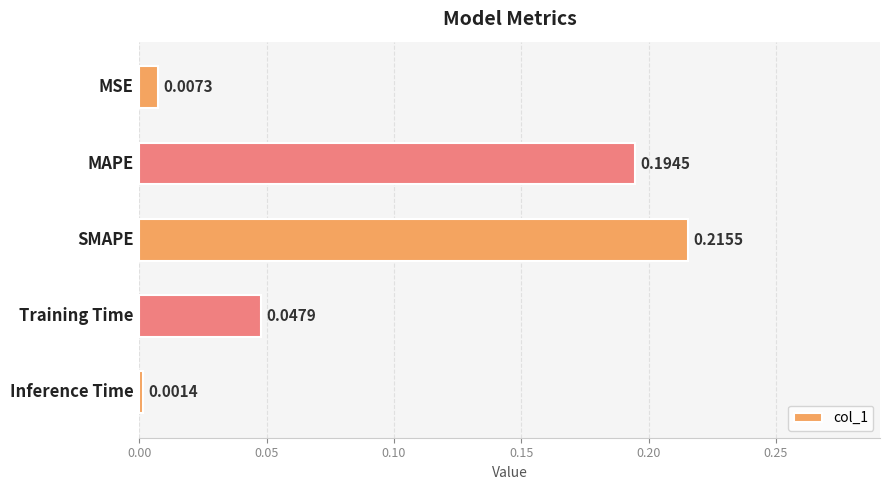

What is the sum of all values?

0.5